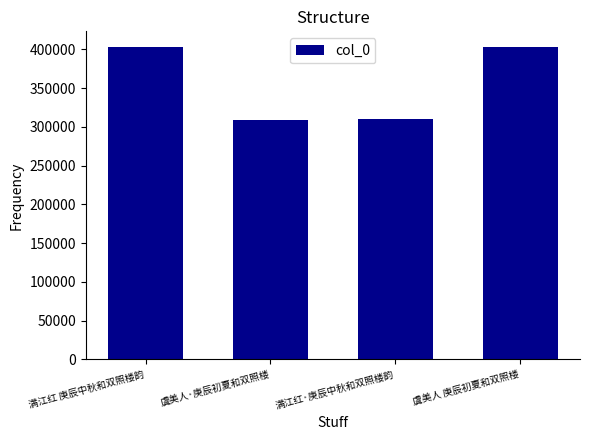

What is the minimum value shown in the chart?

309265